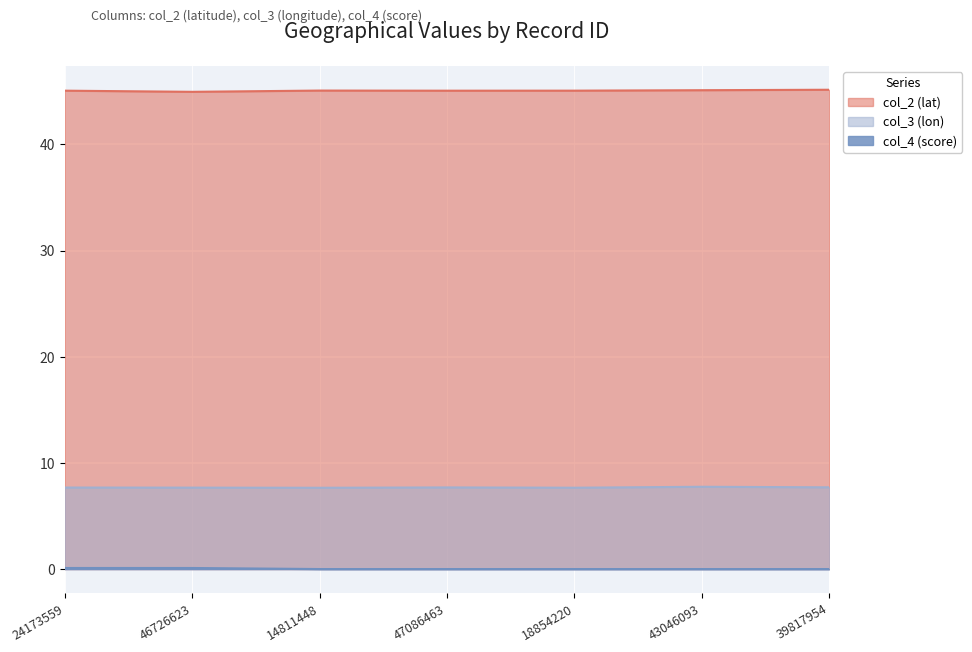

True or false: col_3 (lon) has a value of 4.7 at 14811448.

False